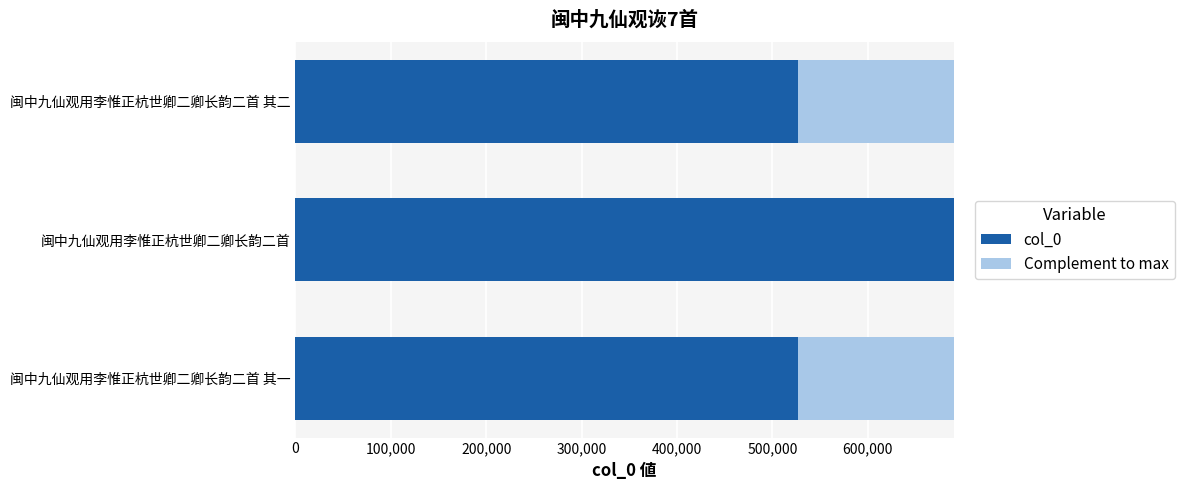

What is the total value across all series at 闽中九仙观用李惟正杭世卿二卿长韵二首 其二?

690187